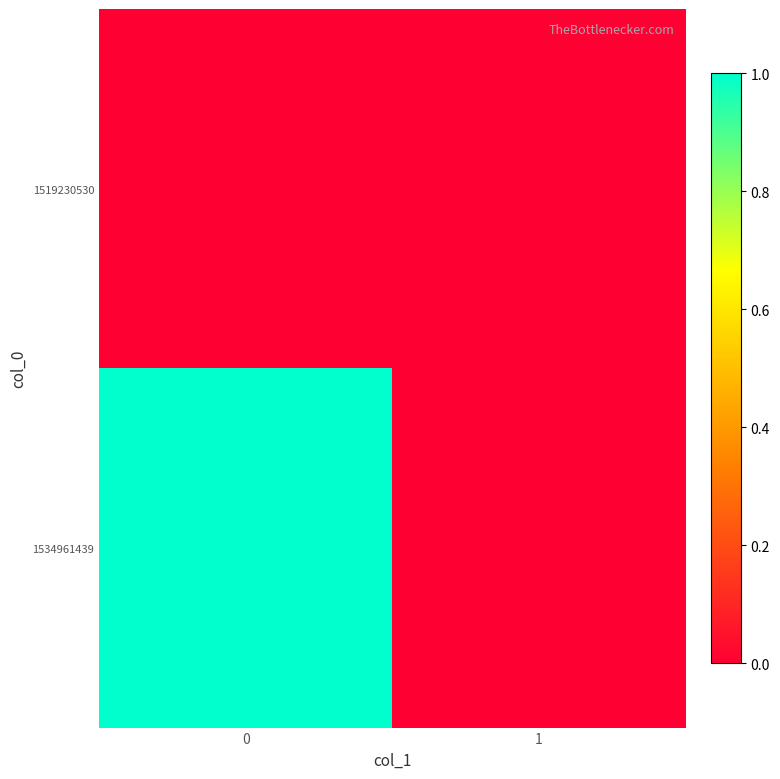

Count the number of categories in the chart.

2